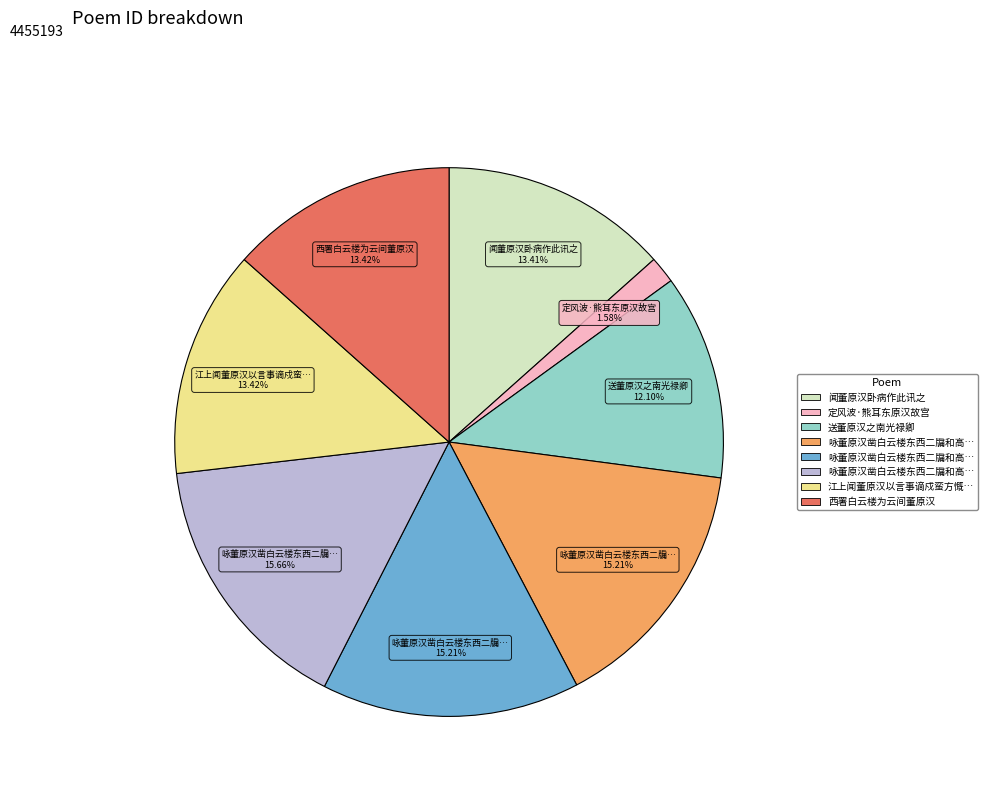

Is there any slice that represents more than half of the pie?

No